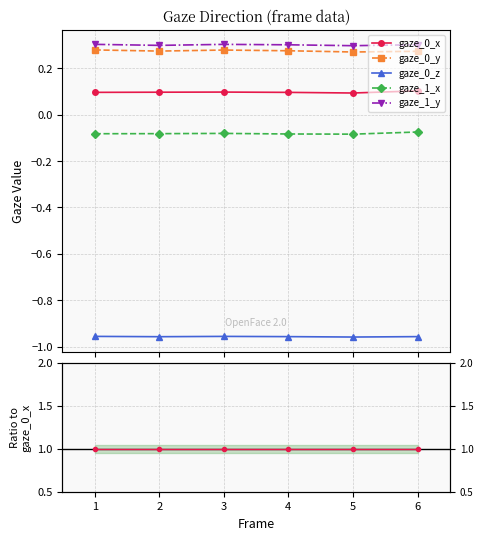

The gaze_0_x series shows 1.4 at 5. True or false?

False